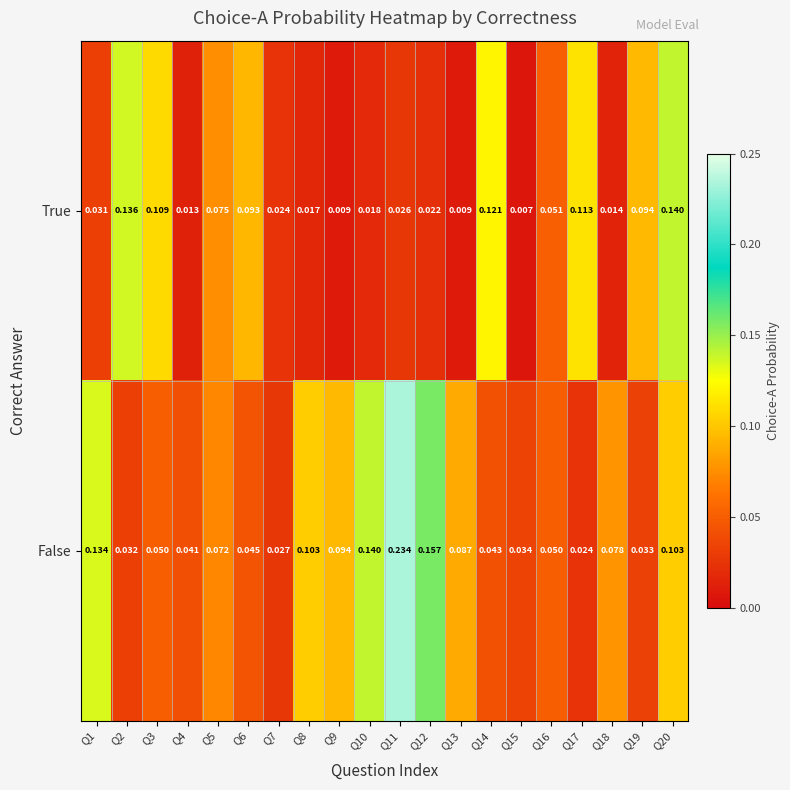

Which series has the largest total across all categories?

False